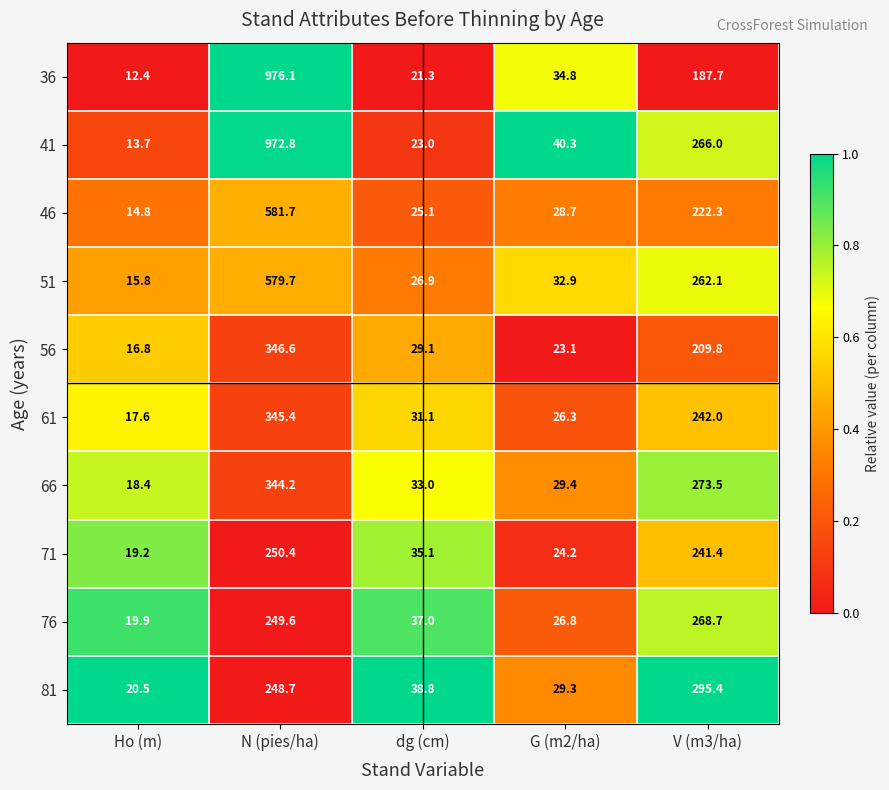

Is it true that 81 equals 295.4 at V (m3/ha)?

True